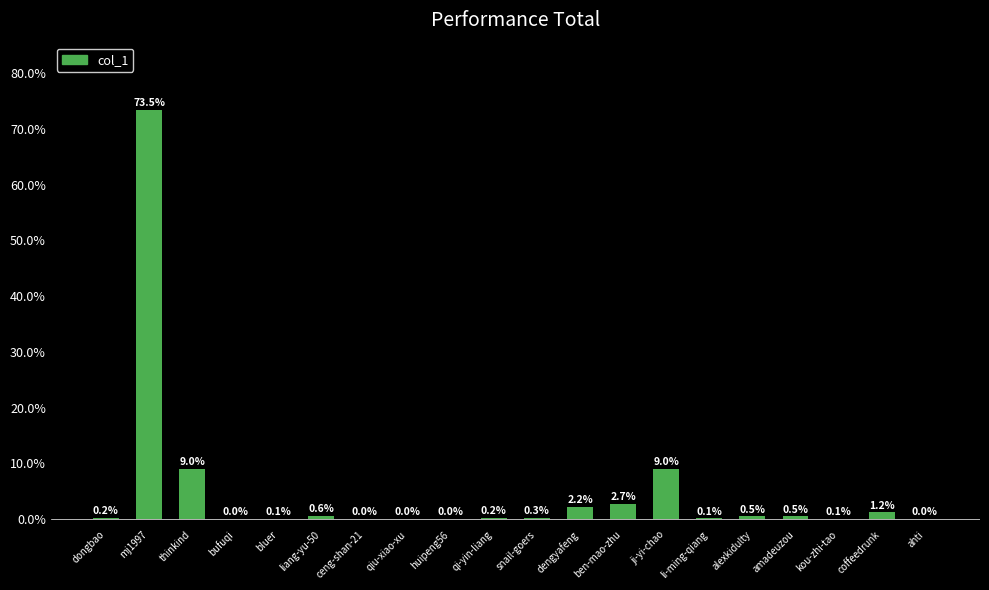

What is the maximum value shown in the chart?

73.5